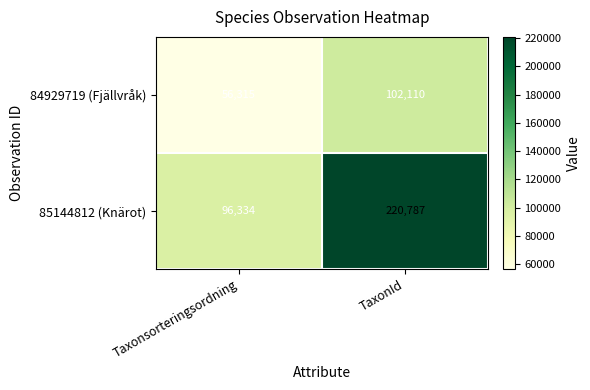

Which series has the largest total across all categories?

85144812 (Knärot)